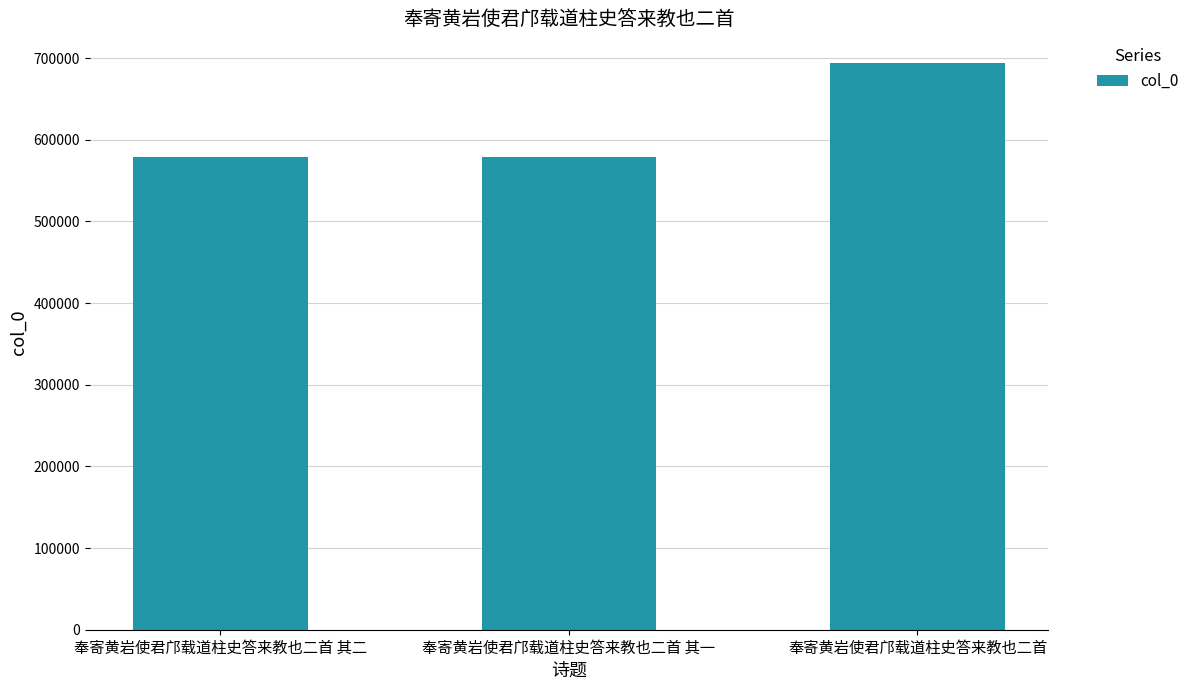

What is the label of the 3rd bar from the left?

奉寄黄岩使君邝载道柱史答来教也二首